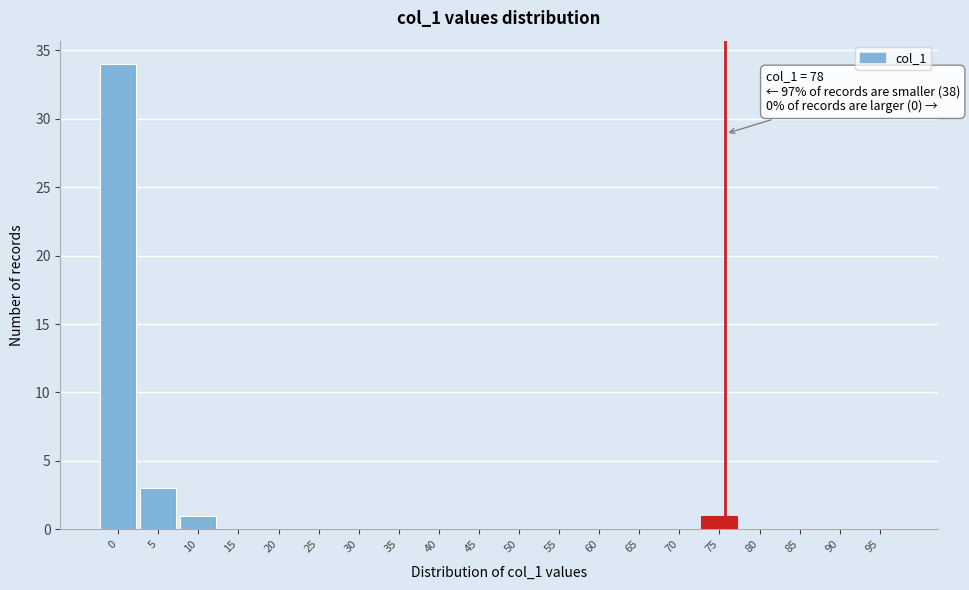

Reading left to right, list all the values displayed in this chart.

0=34	5=3	10=1	15=0	20=0	25=0	30=0	35=0	40=0	45=0	50=0	55=0	60=0	65=0	70=0	75=1	80=0	85=0	90=0	95=0